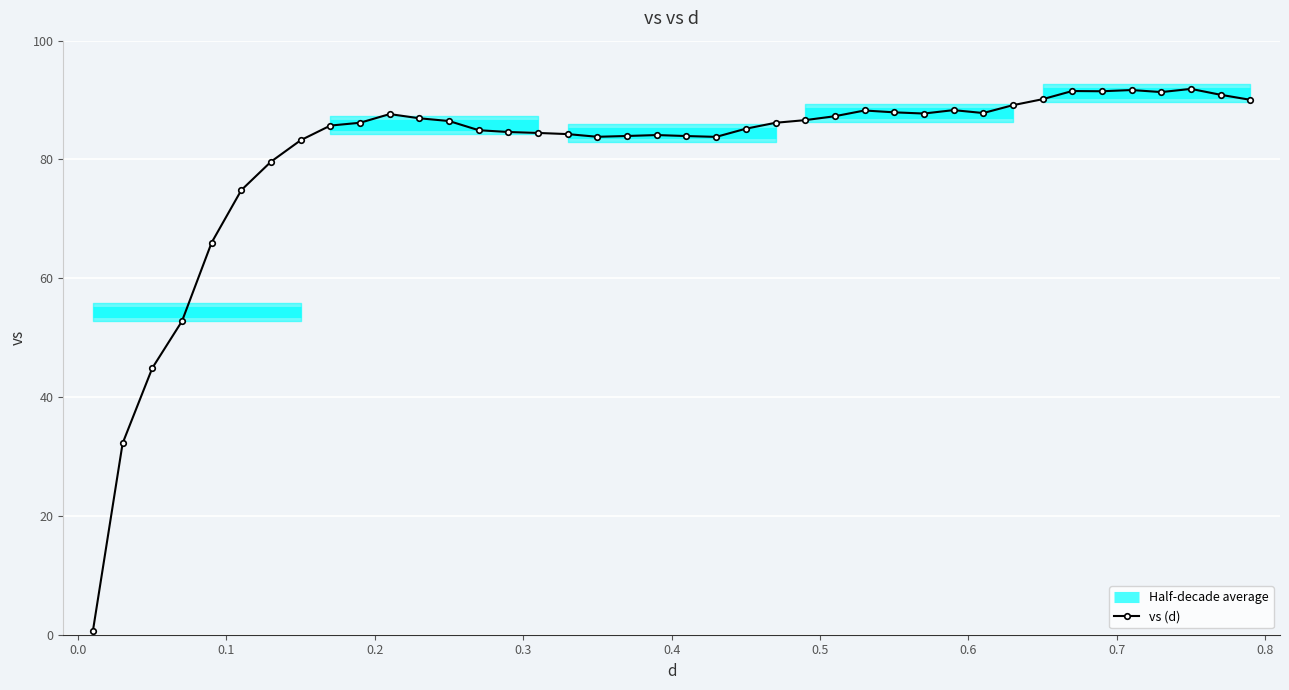

Rank the categories by value from highest to lowest.

0.75, 0.71, 0.67, 0.69, 0.73, 0.77, 0.65, 0.79, 0.63, 0.59, 0.53, 0.55, 0.61, 0.57, 0.21, 0.51, 0.23, 0.49, 0.25, 0.19, 0.47, 0.17, 0.45, 0.27, 0.29, 0.31, 0.33, 0.39, 0.37, 0.41, 0.35, 0.43, 0.15, 0.13, 0.11, 0.09, 0.07, 0.05, 0.03, 0.01